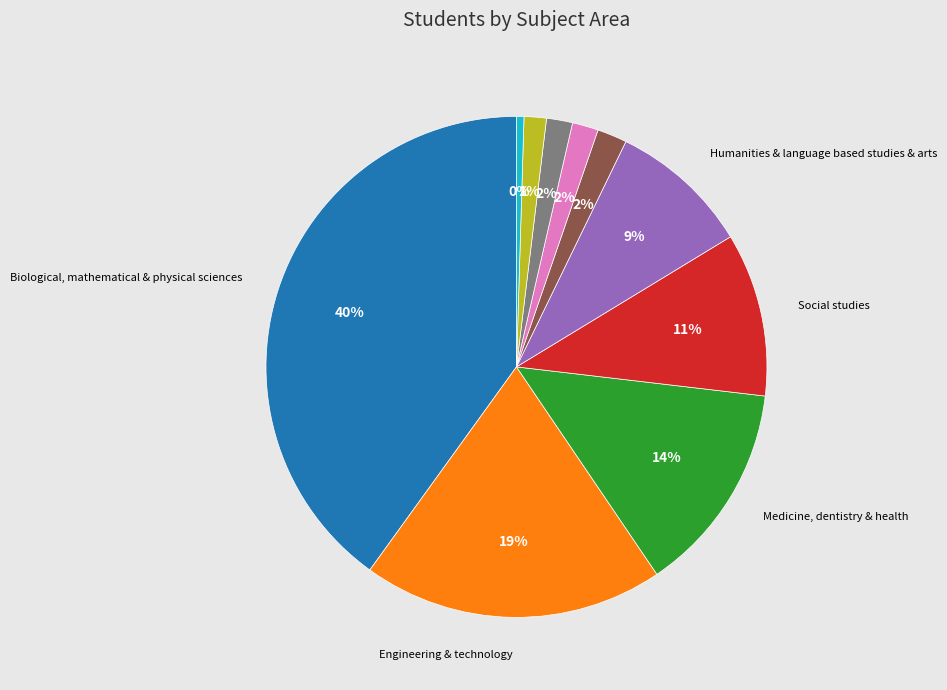

Is there a majority slice in this chart?

No